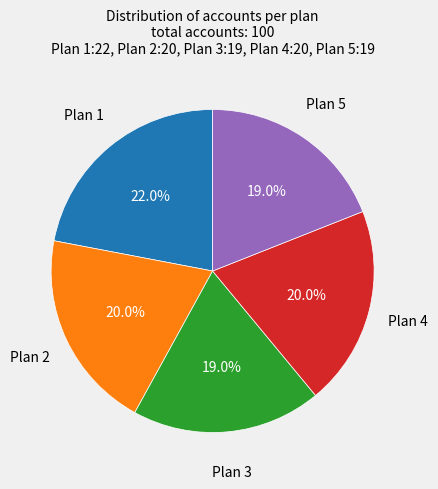

To the nearest percent, what is the average slice percentage?

20%